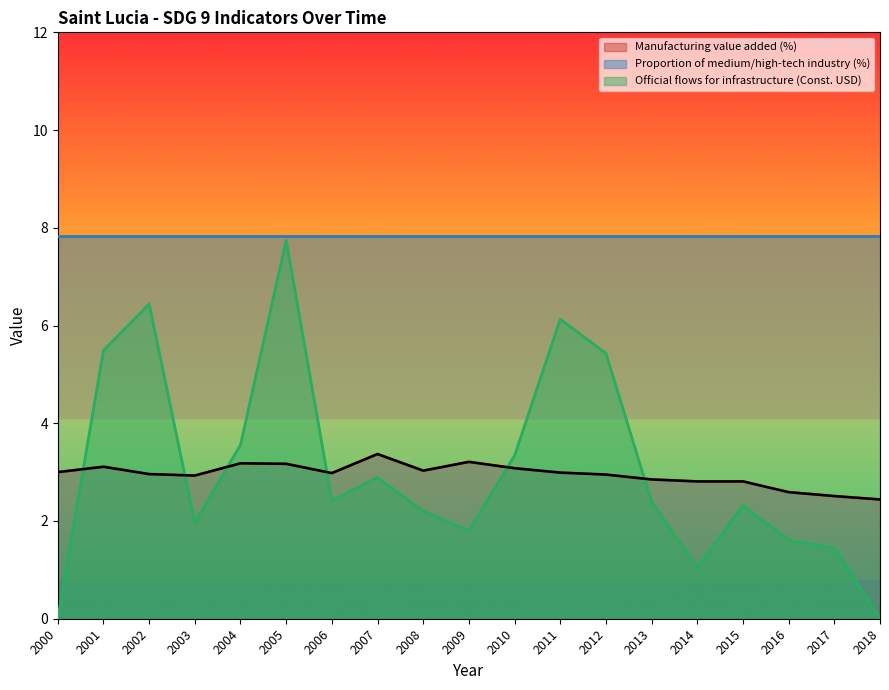

Does the chart display data point markers on the line(s)?

No